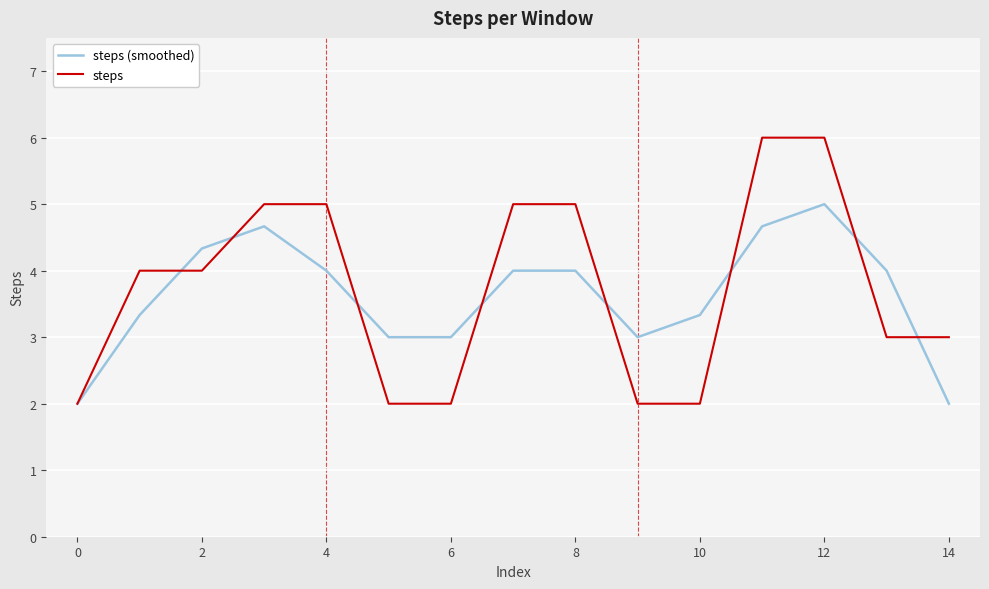

Reading left to right, list all the values displayed in this chart.

steps (smoothed): 2.0	3.3	4.3	4.7	4.0	3.0	3.0	4.0	4.0	3.0	3.3	4.7	5.0	4.0	2.0
steps: 2.0	4.0	4.0	5.0	5.0	2.0	2.0	5.0	5.0	2.0	2.0	6.0	6.0	3.0	3.0